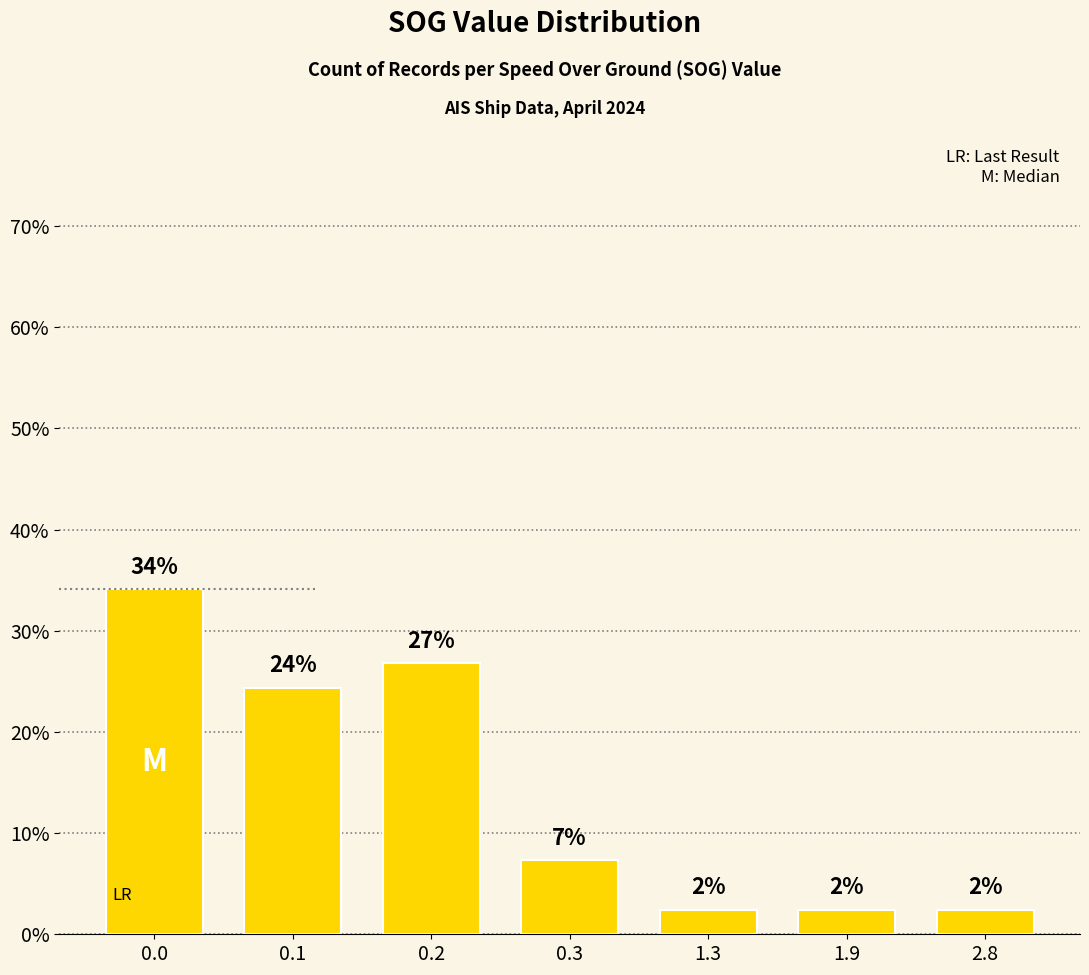

Reading left to right, what are all the values shown in this chart?

0.0=34.1	0.1=24.4	0.2=26.8	0.3=7.3	1.3=2.4	1.9=2.4	2.8=2.4